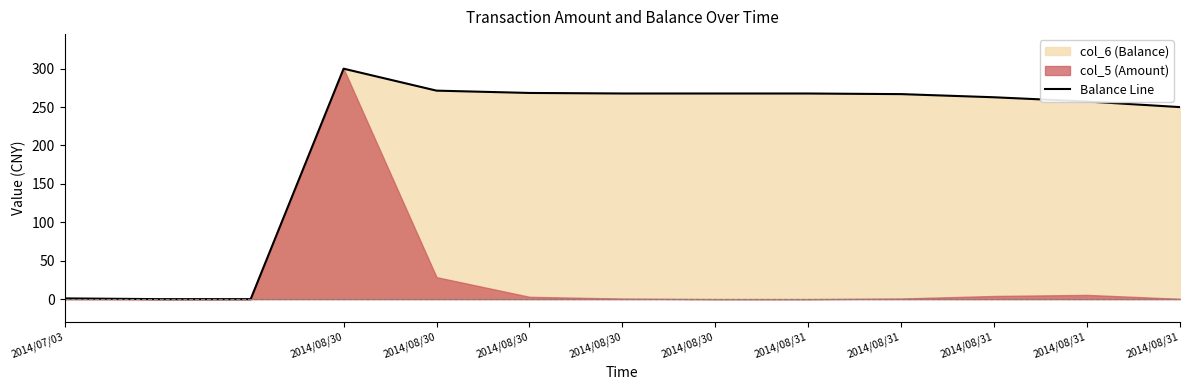

What is the difference between the maximum and minimum values?

300.0